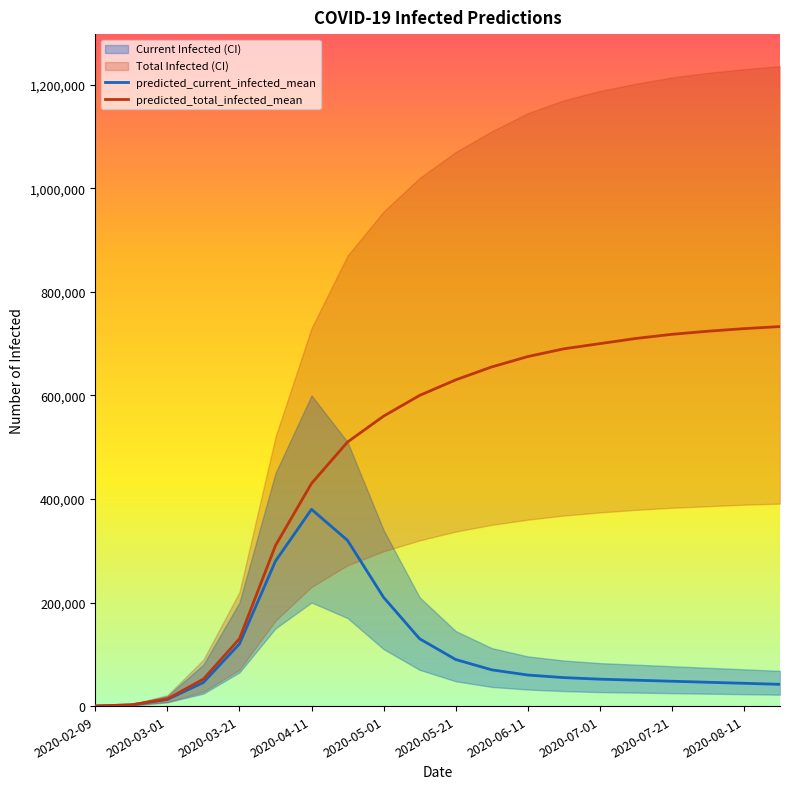

Is the value of predicted_current_infected_mean at 2020-07-01 greater than the value of predicted_total_infected_mean at 2020-02-09?

Yes